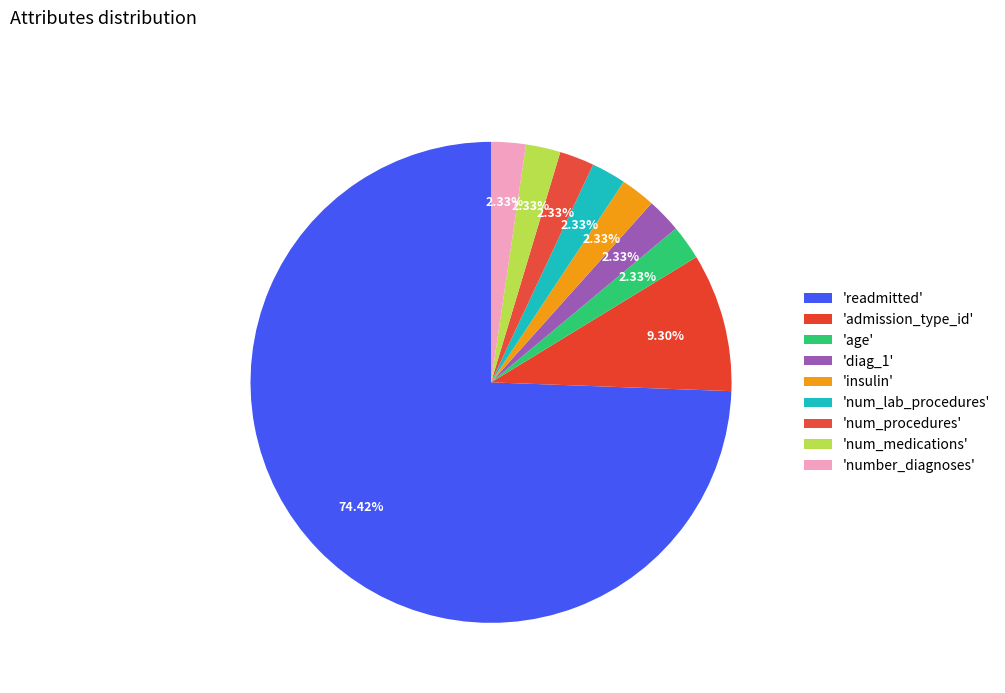

To the nearest percent, what is the average slice percentage?

11%